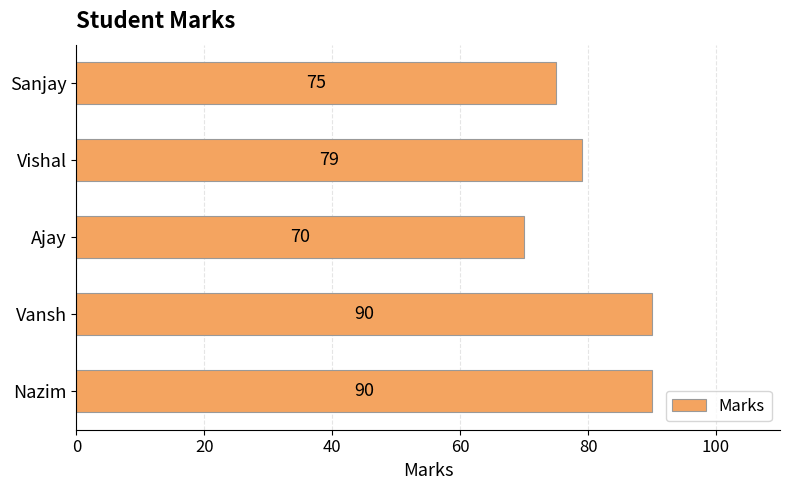

Approximately how many times larger is the value at Ajay compared to Vansh?

0.8